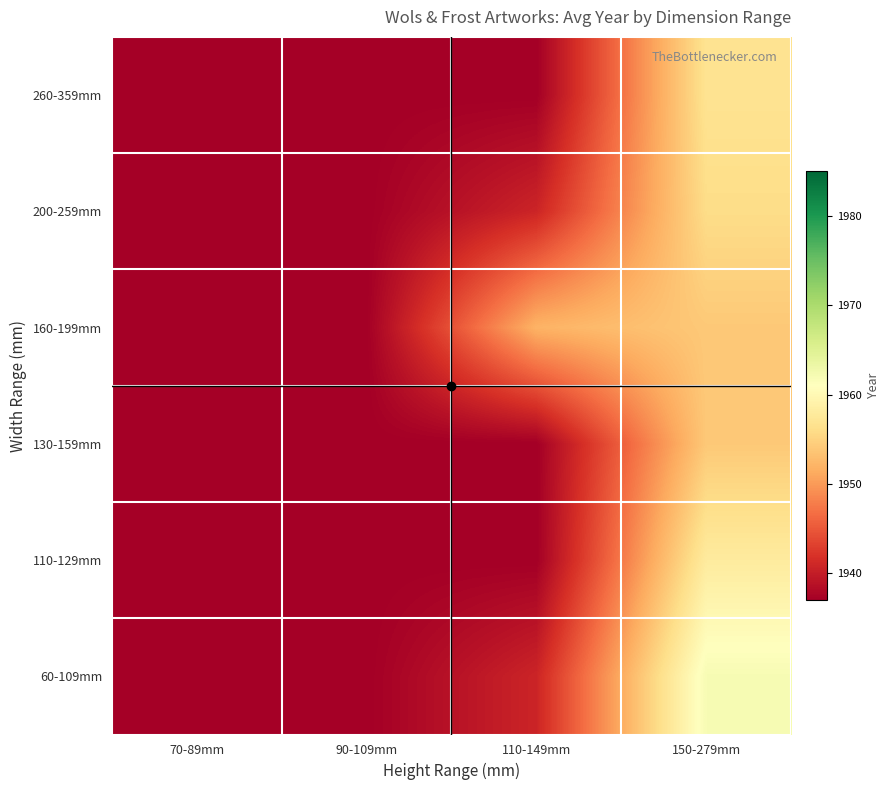

Reading right to left, extract all data points from this chart.

260-359mm: 150-279mm=1956.8	110-149mm=1937.0	90-109mm=1937.0	70-89mm=1937.0
200-259mm: 150-279mm=1956.0	110-149mm=1940.8	90-109mm=1937.0	70-89mm=1937.0
160-199mm: 150-279mm=1954.0	110-149mm=1952.0	90-109mm=1937.0	70-89mm=1937.0
130-159mm: 150-279mm=1954.0	110-149mm=1937.0	90-109mm=1937.0	70-89mm=1937.0
110-129mm: 150-279mm=1958.0	110-149mm=1937.0	90-109mm=1937.0	70-89mm=1937.0
60-109mm: 150-279mm=1962.0	110-149mm=1940.8	90-109mm=1937.0	70-89mm=1937.0